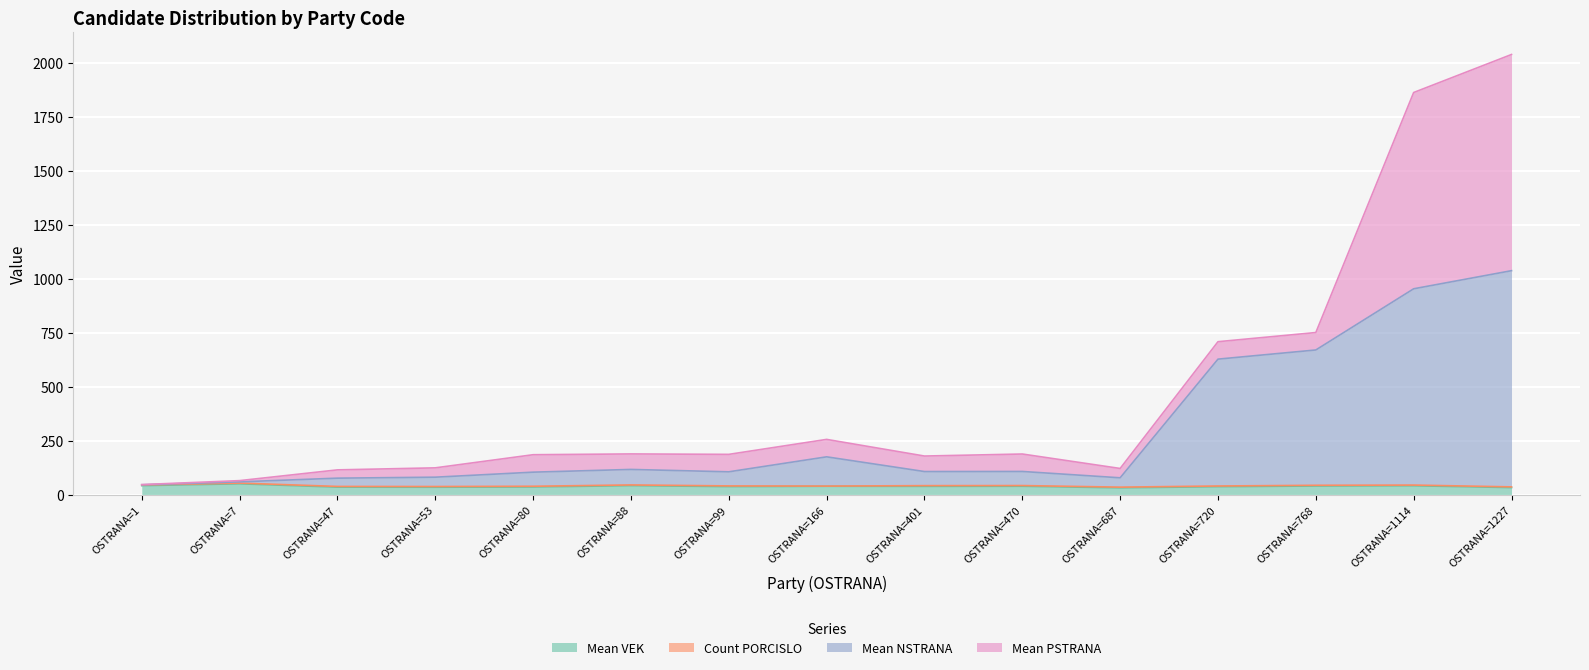

Where is the first local maximum for Mean VEK?

OSTRANA=7